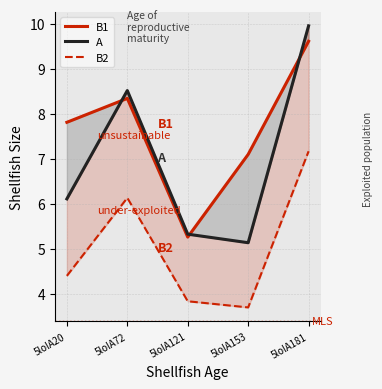

Where does the A series first go above 6?

5lolA20